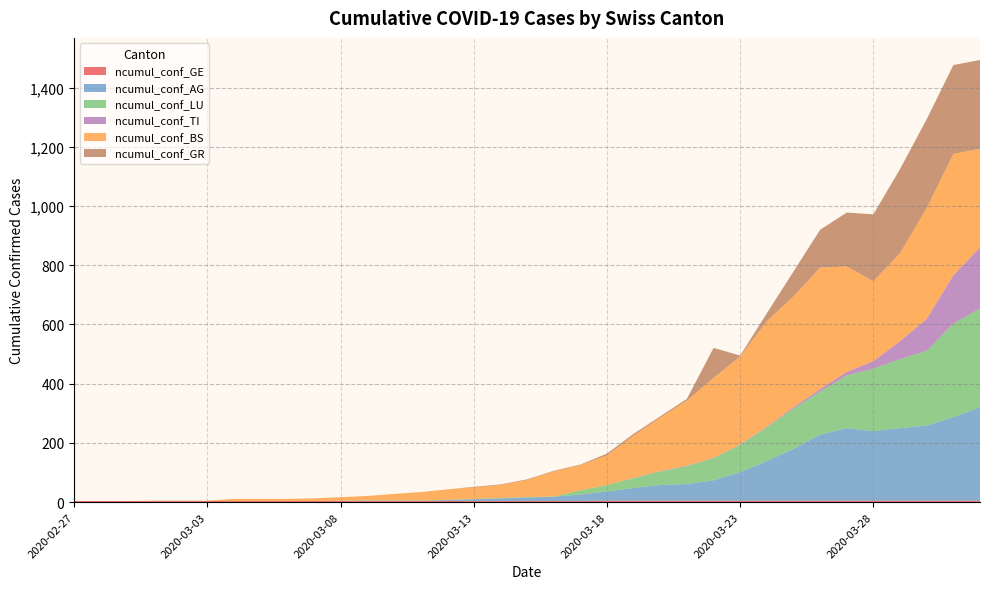

Reading left to right, what are all the values shown in this chart?

ncumul_conf_GE: 2020-02-27=4	2020-02-28=4	2020-02-29=4	2020-03-01=4	2020-03-02=4	2020-03-03=4	2020-03-04=4	2020-03-05=4	2020-03-06=4	2020-03-07=4	2020-03-08=4	2020-03-09=4	2020-03-10=4	2020-03-11=4	2020-03-12=4	2020-03-13=4	2020-03-14=4	2020-03-15=4	2020-03-16=4	2020-03-17=4	2020-03-18=5	2020-03-19=5	2020-03-20=5	2020-03-21=5	2020-03-22=5	2020-03-23=5	2020-03-24=5	2020-03-25=5	2020-03-26=5	2020-03-27=5	2020-03-28=5	2020-03-29=5	2020-03-30=5	2020-03-31=5	2020-04-01=5
ncumul_conf_AG: 2020-02-27=0	2020-02-28=0	2020-02-29=0	2020-03-01=0	2020-03-02=0	2020-03-03=0	2020-03-04=0	2020-03-05=0	2020-03-06=0	2020-03-07=0	2020-03-08=1	2020-03-09=1	2020-03-10=1	2020-03-11=1	2020-03-12=3	2020-03-13=6	2020-03-14=9	2020-03-15=12	2020-03-16=14	2020-03-17=22	2020-03-18=31	2020-03-19=43	2020-03-20=53	2020-03-21=56	2020-03-22=69	2020-03-23=96	2020-03-24=134	2020-03-25=175	2020-03-26=223	2020-03-27=245	2020-03-28=235	2020-03-29=245	2020-03-30=254	2020-03-31=282	2020-04-01=316
ncumul_conf_LU: 2020-02-27=0	2020-02-28=0	2020-02-29=0	2020-03-01=0	2020-03-02=0	2020-03-03=0	2020-03-04=0	2020-03-05=0	2020-03-06=0	2020-03-07=0	2020-03-08=0	2020-03-09=1	2020-03-10=1	2020-03-11=1	2020-03-12=1	2020-03-13=1	2020-03-14=1	2020-03-15=1	2020-03-16=1	2020-03-17=14	2020-03-18=22	2020-03-19=33	2020-03-20=46	2020-03-21=61	2020-03-22=75	2020-03-23=93	2020-03-24=114	2020-03-25=136	2020-03-26=146	2020-03-27=178	2020-03-28=211	2020-03-29=233	2020-03-30=252	2020-03-31=316	2020-04-01=333
ncumul_conf_TI: 2020-02-27=0	2020-02-28=0	2020-02-29=0	2020-03-01=0	2020-03-02=0	2020-03-03=0	2020-03-04=0	2020-03-05=0	2020-03-06=0	2020-03-07=0	2020-03-08=0	2020-03-09=0	2020-03-10=0	2020-03-11=0	2020-03-12=0	2020-03-13=0	2020-03-14=0	2020-03-15=0	2020-03-16=0	2020-03-17=0	2020-03-18=0	2020-03-19=1	2020-03-20=1	2020-03-21=1	2020-03-22=1	2020-03-23=1	2020-03-24=2	2020-03-25=5	2020-03-26=8	2020-03-27=12	2020-03-28=25	2020-03-29=61	2020-03-30=108	2020-03-31=163	2020-04-01=206
ncumul_conf_BS: 2020-02-27=0	2020-02-28=0	2020-02-29=0	2020-03-01=1	2020-03-02=1	2020-03-03=1	2020-03-04=7	2020-03-05=7	2020-03-06=7	2020-03-07=9	2020-03-08=12	2020-03-09=15	2020-03-10=22	2020-03-11=28	2020-03-12=35	2020-03-13=39	2020-03-14=44	2020-03-15=58	2020-03-16=85	2020-03-17=85	2020-03-18=100	2020-03-19=143	2020-03-20=181	2020-03-21=220	2020-03-22=270	2020-03-23=297	2020-03-24=356	2020-03-25=374	2020-03-26=410	2020-03-27=356	2020-03-28=270	2020-03-29=297	2020-03-30=374	2020-03-31=410	2020-04-01=333
ncumul_conf_GR: 2020-02-27=0	2020-02-28=0	2020-02-29=0	2020-03-01=0	2020-03-02=0	2020-03-03=0	2020-03-04=0	2020-03-05=0	2020-03-06=0	2020-03-07=0	2020-03-08=0	2020-03-09=0	2020-03-10=0	2020-03-11=0	2020-03-12=0	2020-03-13=2	2020-03-14=2	2020-03-15=2	2020-03-16=2	2020-03-17=2	2020-03-18=6	2020-03-19=6	2020-03-20=4	2020-03-21=6	2020-03-22=101	2020-03-23=3	2020-03-24=27	2020-03-25=84	2020-03-26=128	2020-03-27=182	2020-03-28=226	2020-03-29=284	2020-03-30=300	2020-03-31=300	2020-04-01=300